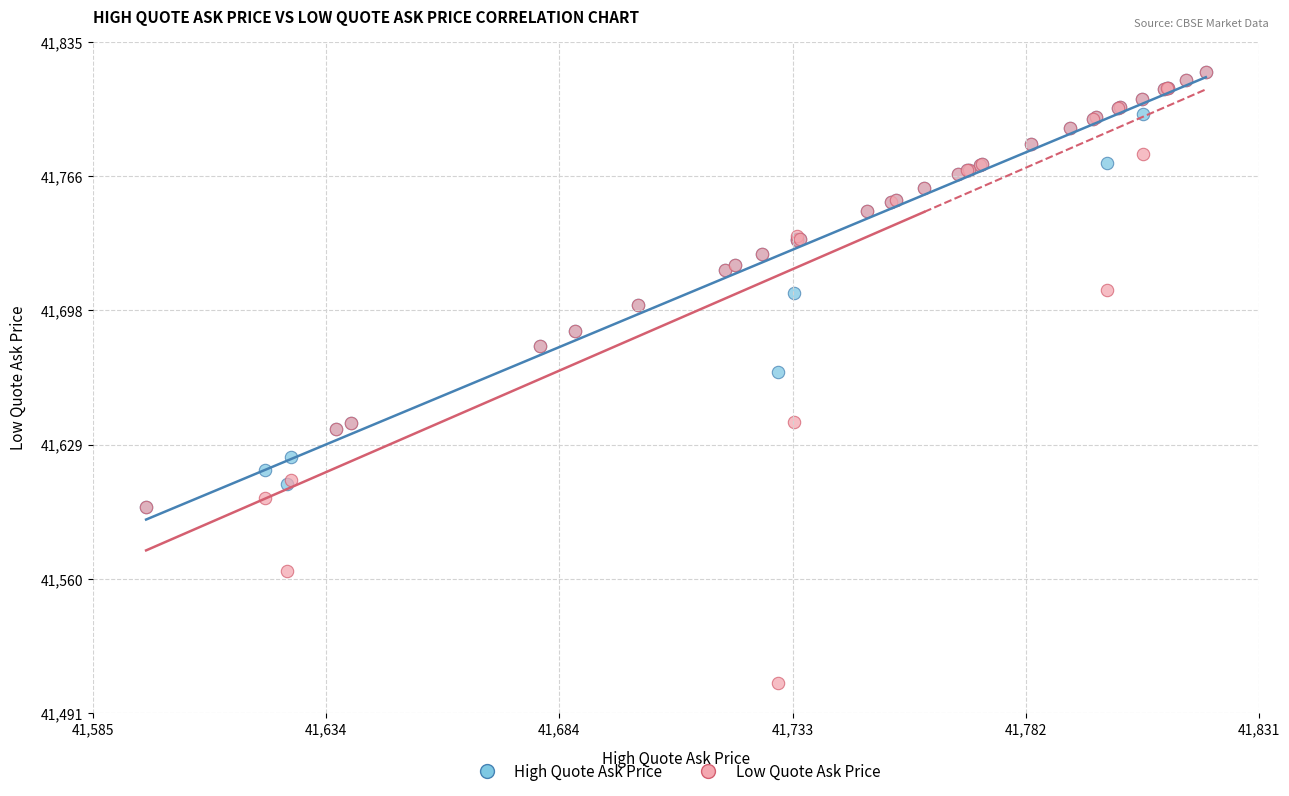

What are all the series names shown in the legend?

High Quote Ask Price, Low Quote Ask Price